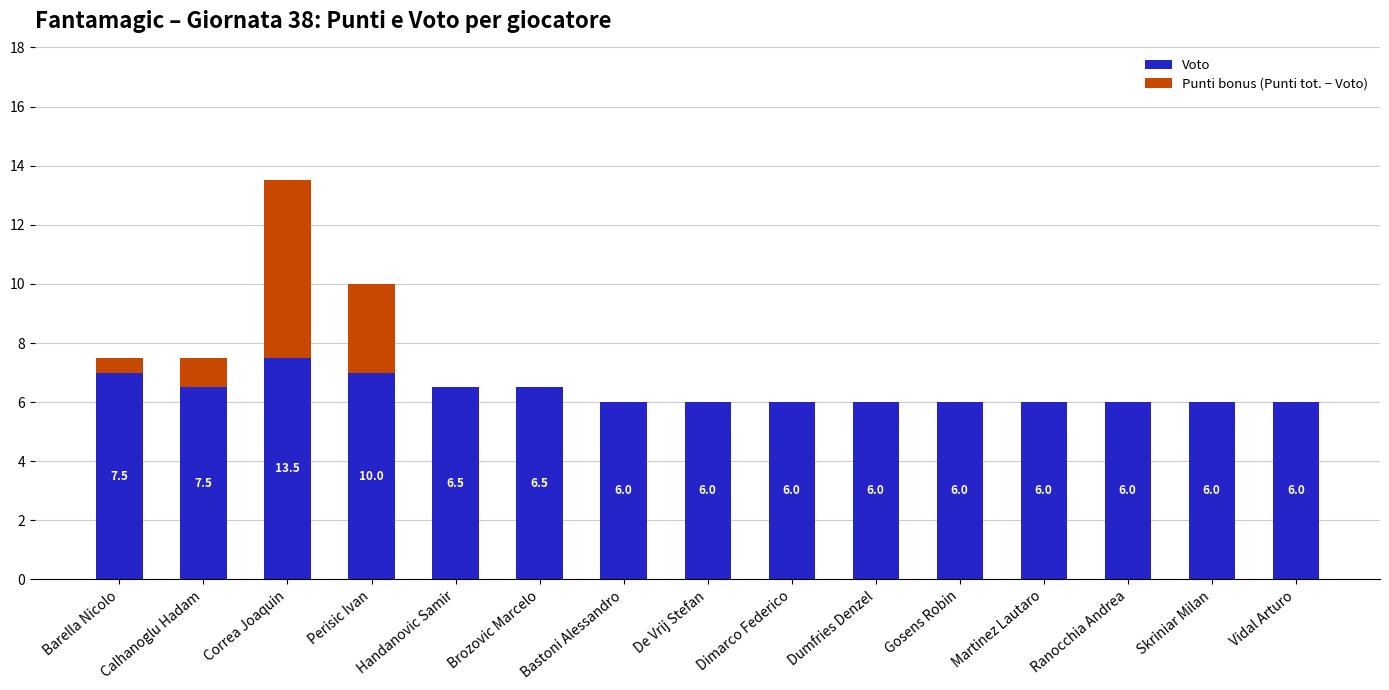

What is the sum of the Voto values at Dumfries Denzel and Ranocchia Andrea?

12.0